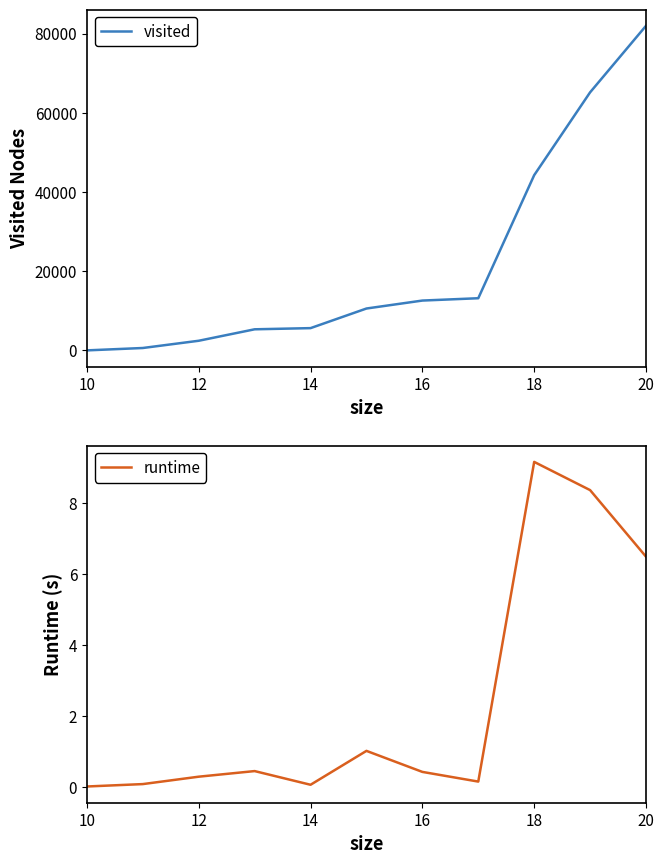

What is the maximum value for visited?

81960